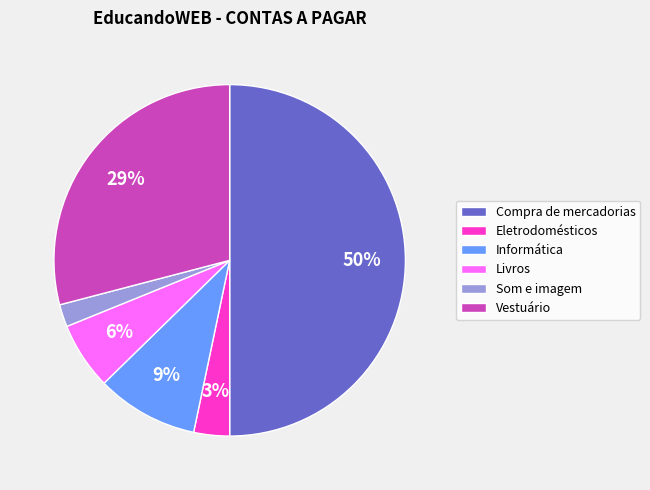

How many segments does this pie chart have?

6